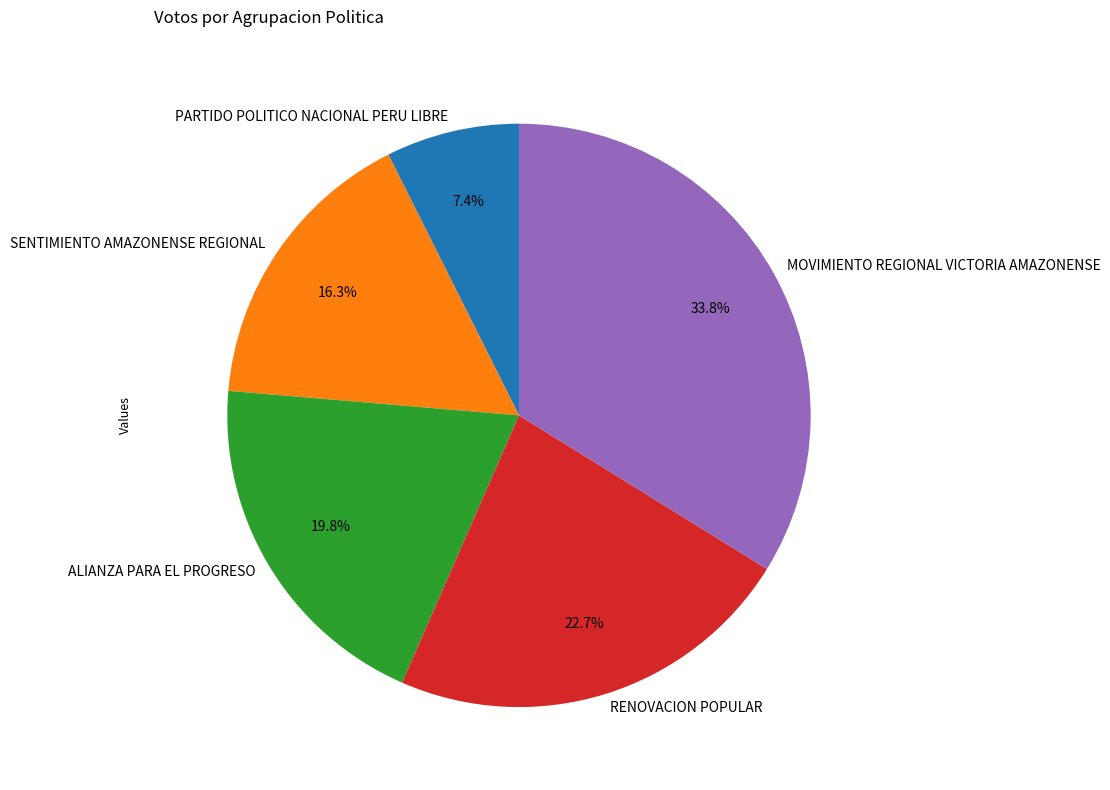

Approximately how many times larger is the value at ALIANZA PARA EL PROGRESO compared to PARTIDO POLITICO NACIONAL PERU LIBRE?

2.7